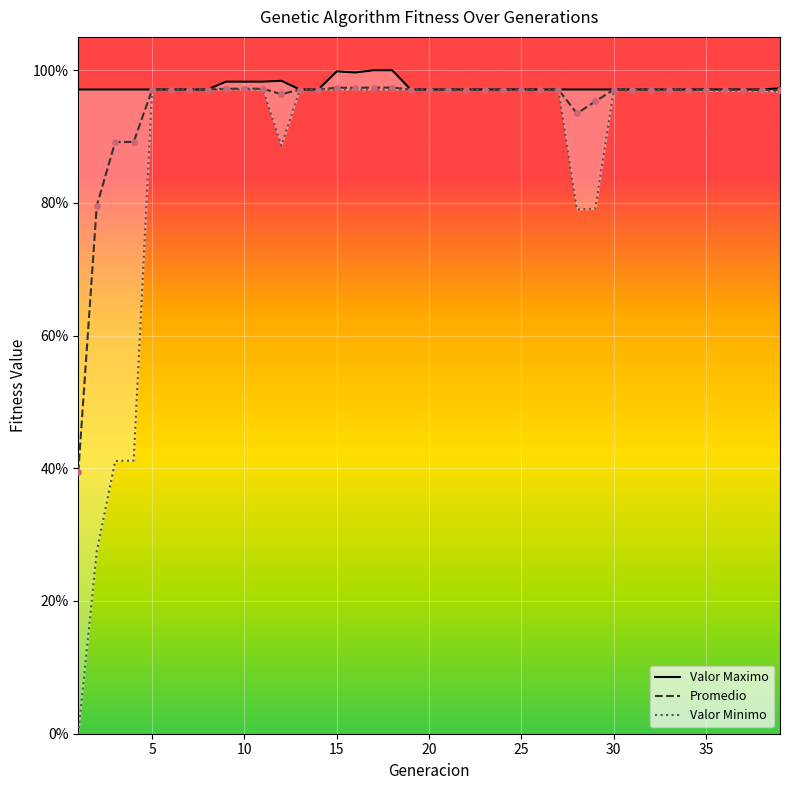

Which series has the largest total across all categories?

Valor Maximo